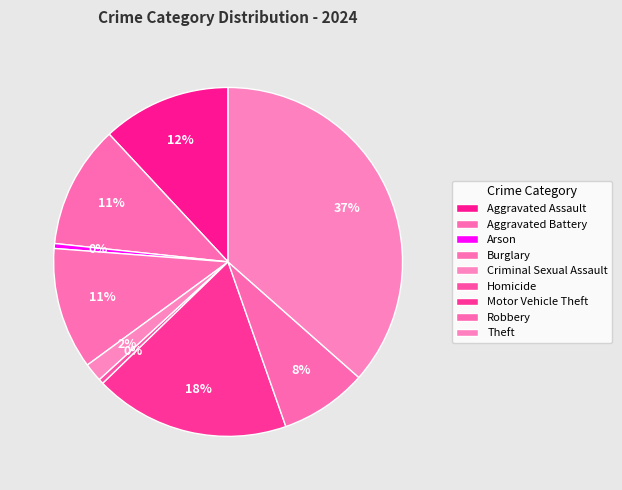

Rank the categories by value from highest to lowest.

Theft, Motor Vehicle Theft, Aggravated Assault, Aggravated Battery, Burglary, Robbery, Criminal Sexual Assault, Arson, Homicide